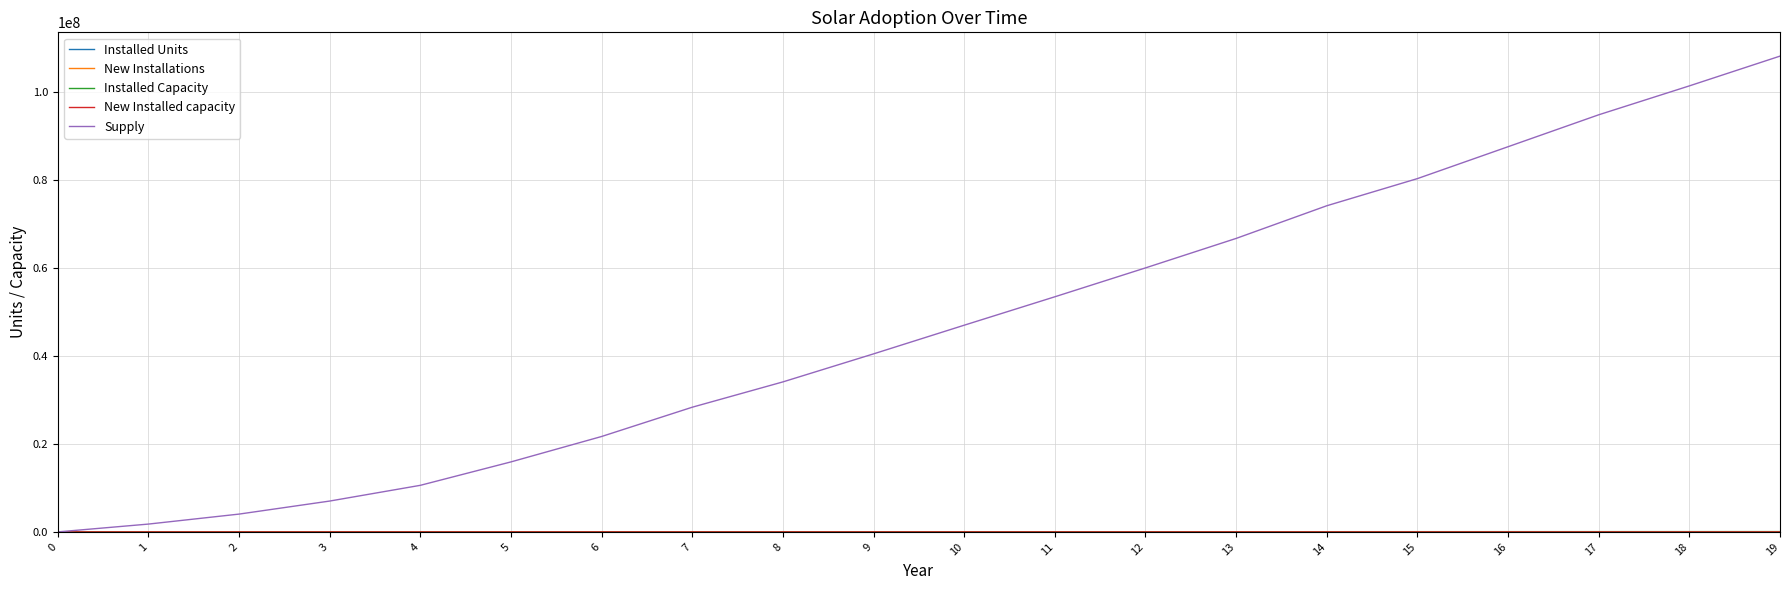

What is the greatest value displayed?

108172867.3